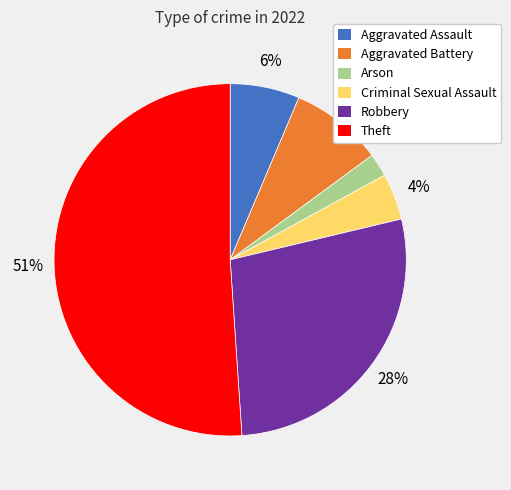

Do Aggravated Battery and Aggravated Assault together represent more than half of the pie?

No